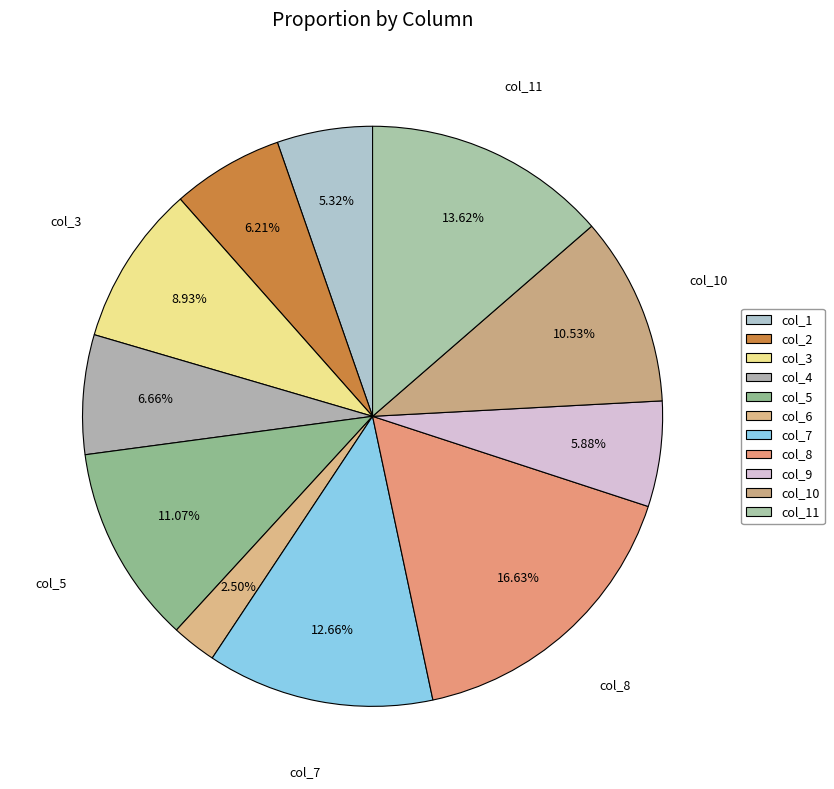

How many slices are in this pie chart?

11